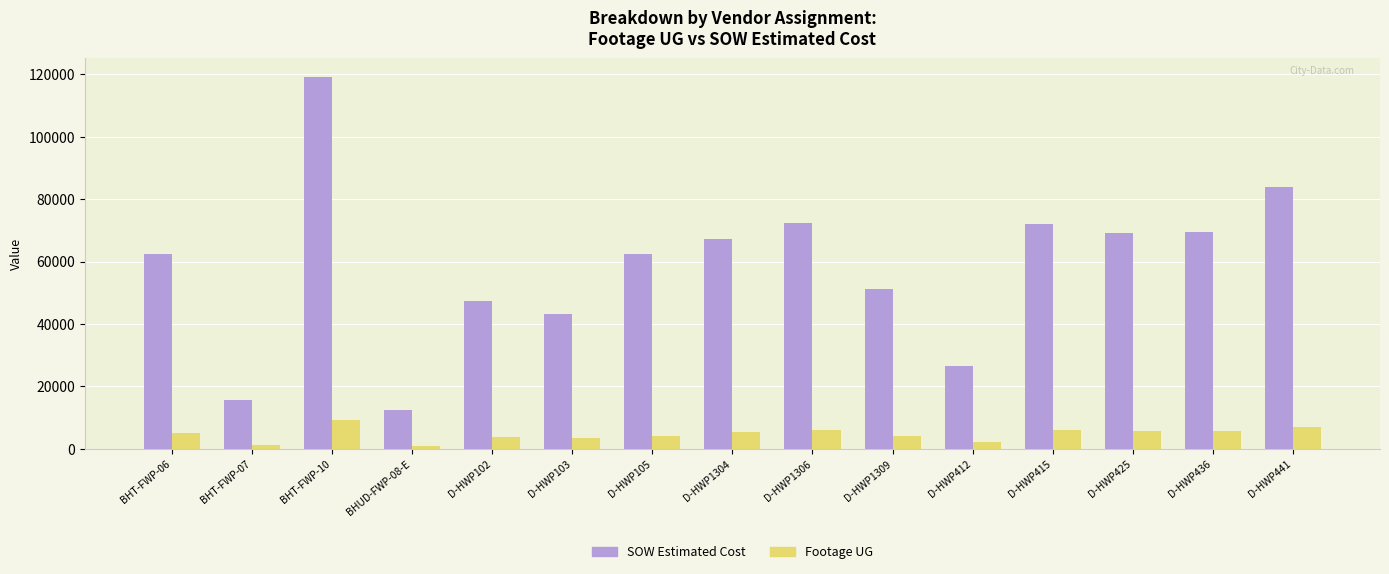

What is the value of the SOW Estimated Cost bar at the 4th from the left?

12601.5